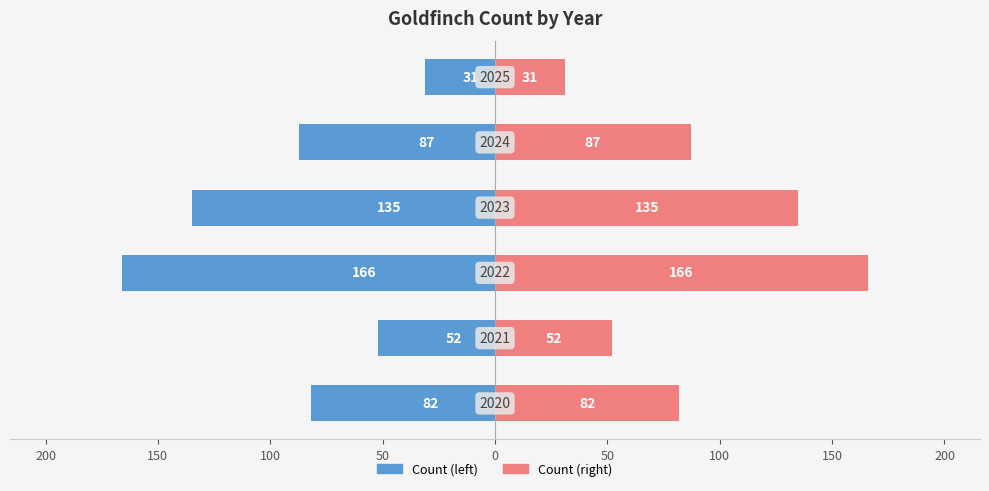

What is the highest value of the Count (mirror) series?

166